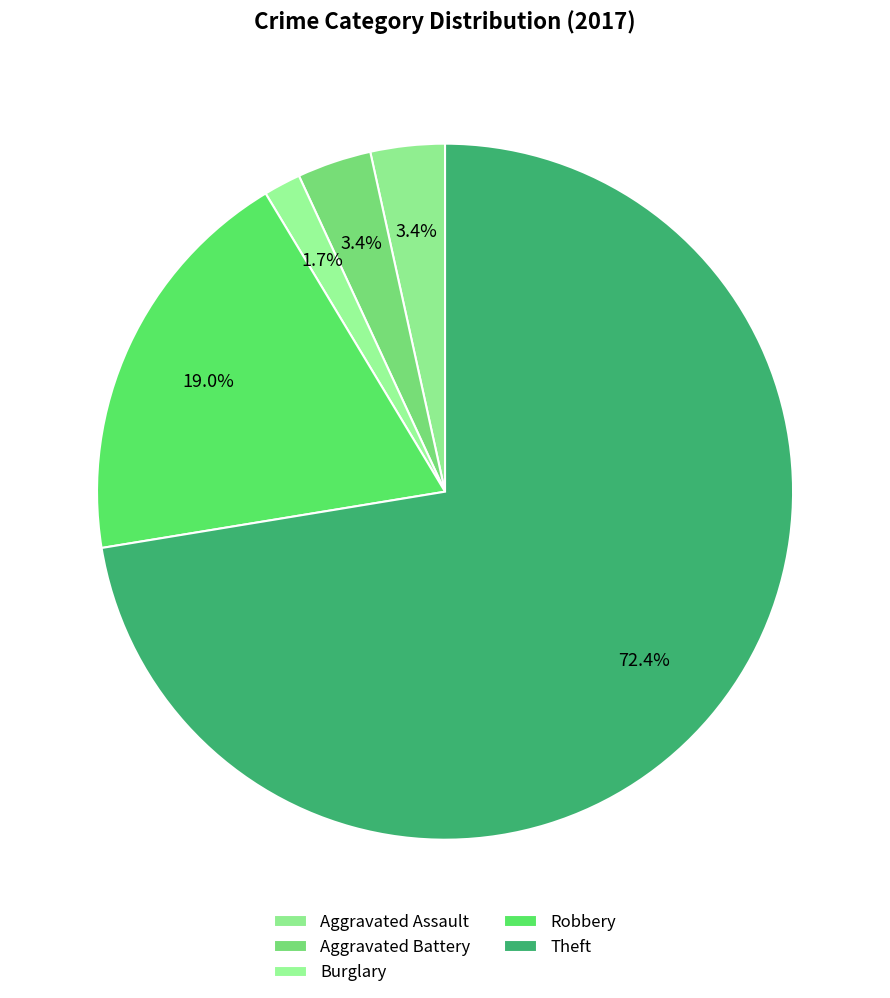

To the nearest percent, what percentage of the pie is Theft?

72%